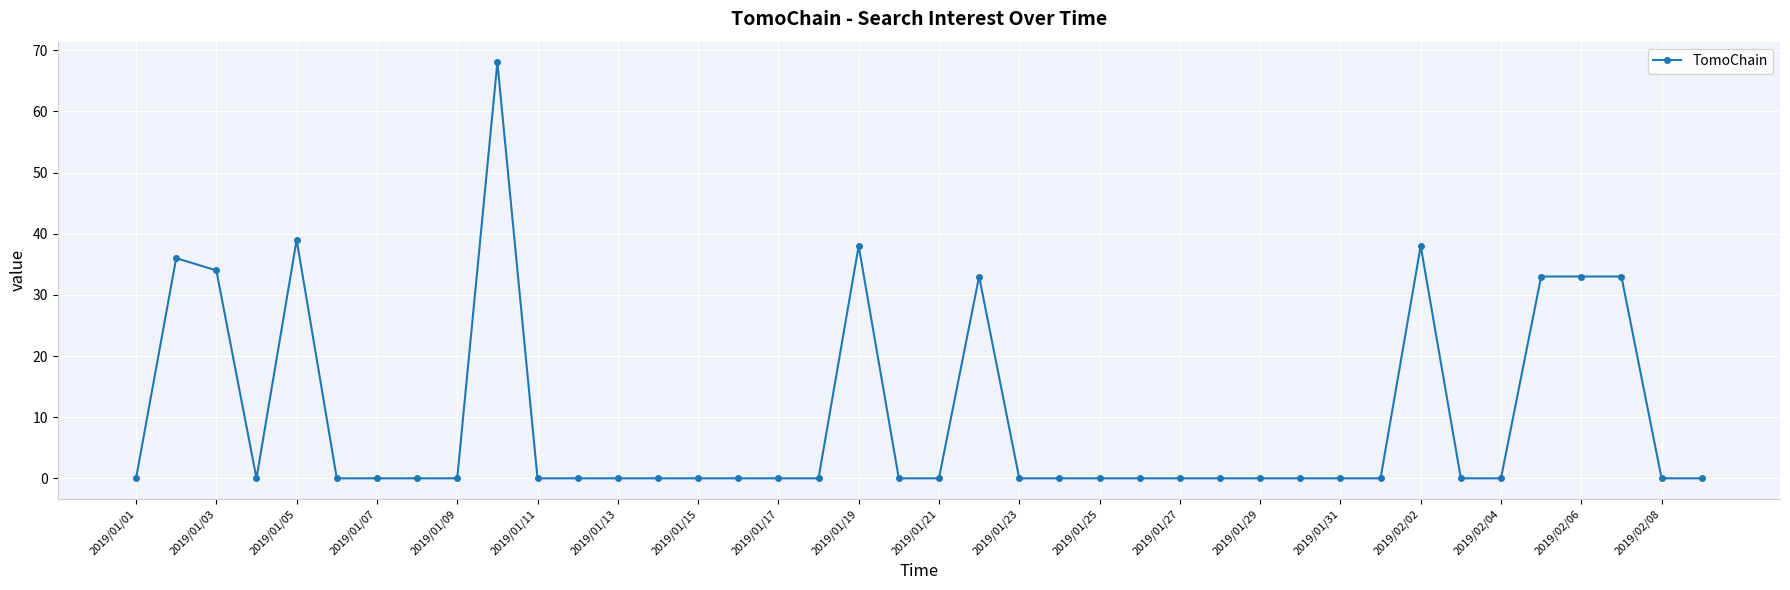

Reading right to left, what are all the values shown in this chart?

0	0	33	33	33	0	0	38	0	0	0	0	0	0	0	0	0	0	33	0	0	38	0	0	0	0	0	0	0	0	68	0	0	0	0	39	0	34	36	0